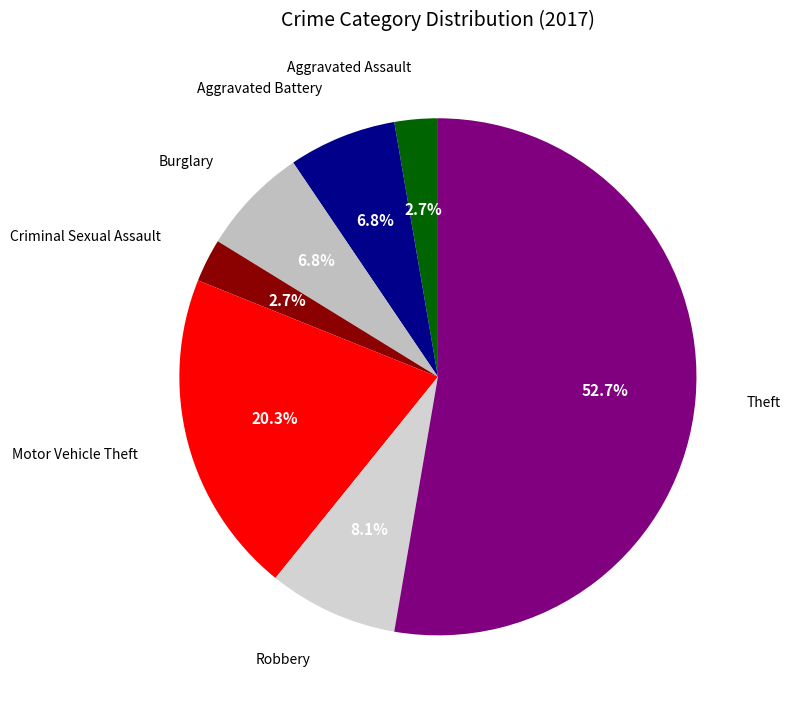

Count the number of slices in the pie.

7